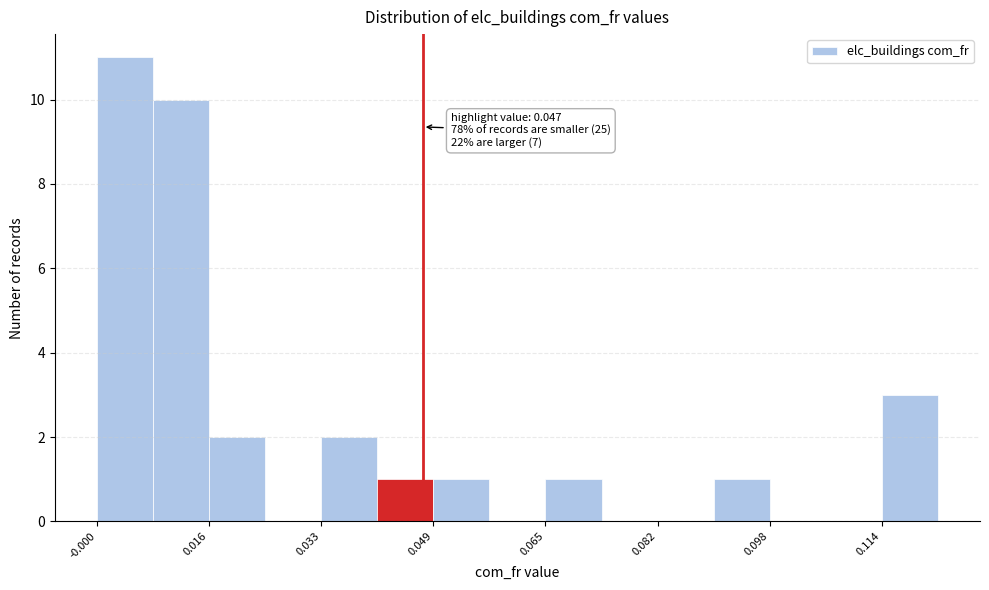

Which range on the x-axis has the tallest bar?

0.000 to 0.008